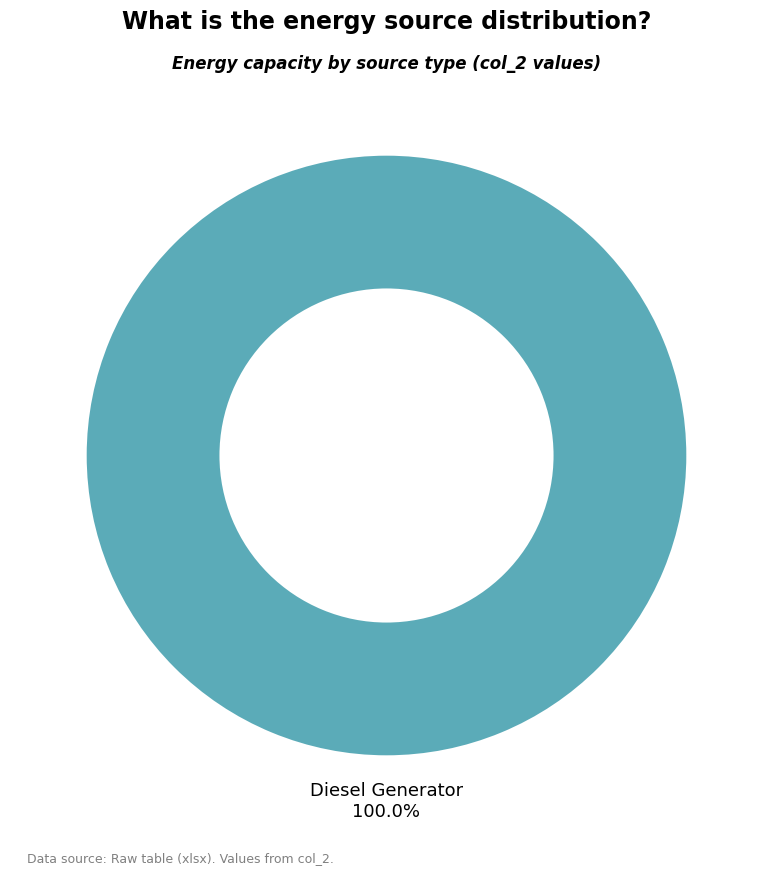

Does any single category account for the majority?

Yes